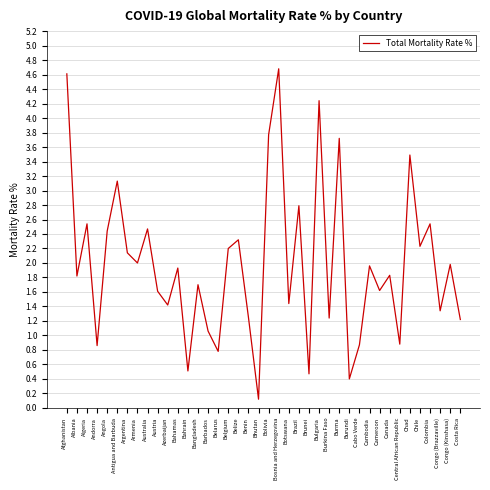

Read the value at Barbados.

1.1